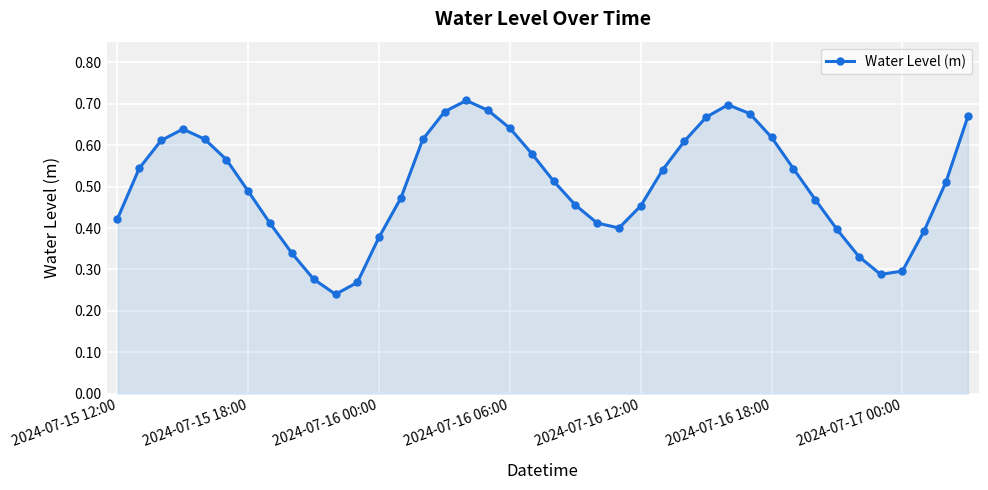

What is the sum of all values?

20.1